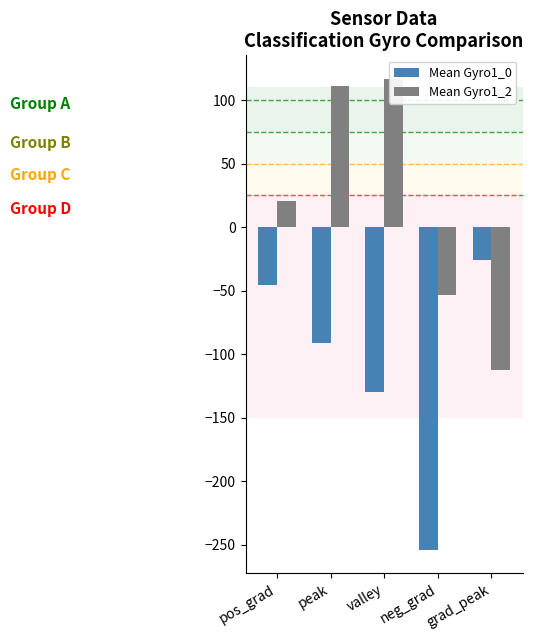

Where is Mean Gyro1_2 nearest to the value 1?

pos_grad